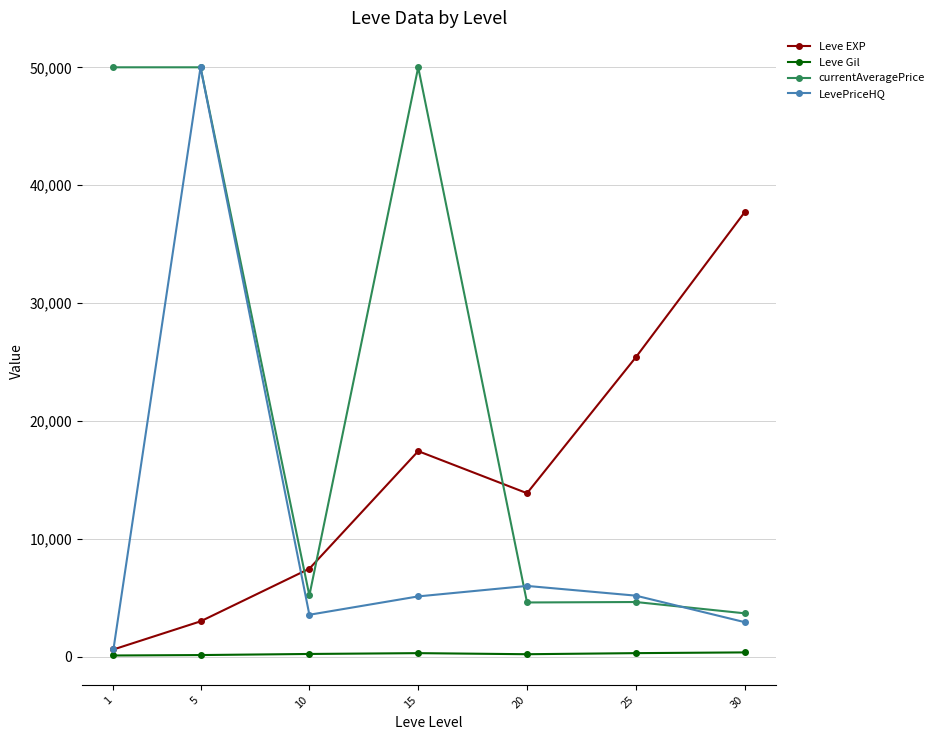

Rank the categories by Leve EXP value from highest to lowest.

30, 25, 15, 20, 10, 5, 1